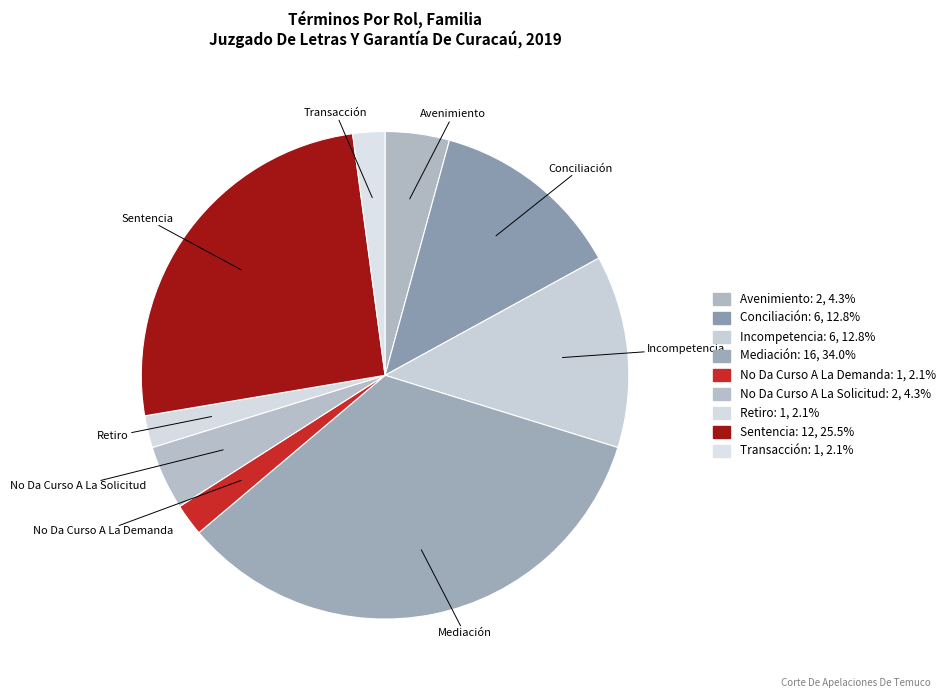

Is it true that No Da Curso A La Demanda is 17% of the pie?

False